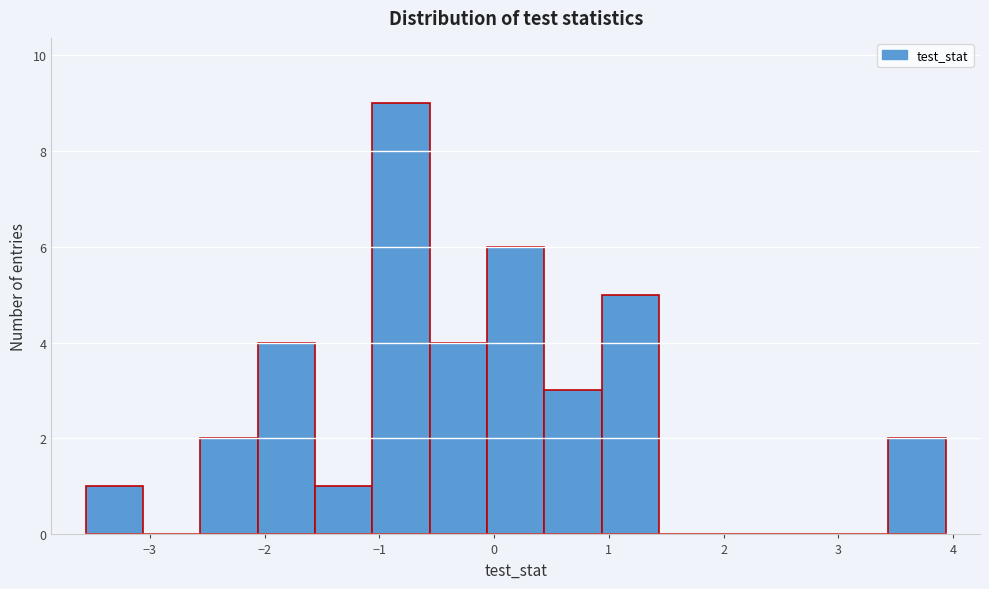

Reading left to right, transcribe this chart: for each bar, give the range it covers on the x-axis and its height. Neither the bar edges nor the heights are printed on the chart, so give them approximately, as read against the axes.

-3.6 to -3.1: 1
-3.1 to -2.6: 0
-2.6 to -2.1: 2
-2.1 to -1.6: 4
-1.6 to -1.1: 1
-1.1 to -0.6: 9
-0.6 to -0.1: 4
-0.1 to 0.4: 6
0.4 to 0.9: 3
0.9 to 1.4: 5
1.4 to 1.9: 0
1.9 to 2.4: 0
2.4 to 2.9: 0
2.9 to 3.4: 0
3.4 to 3.9: 2